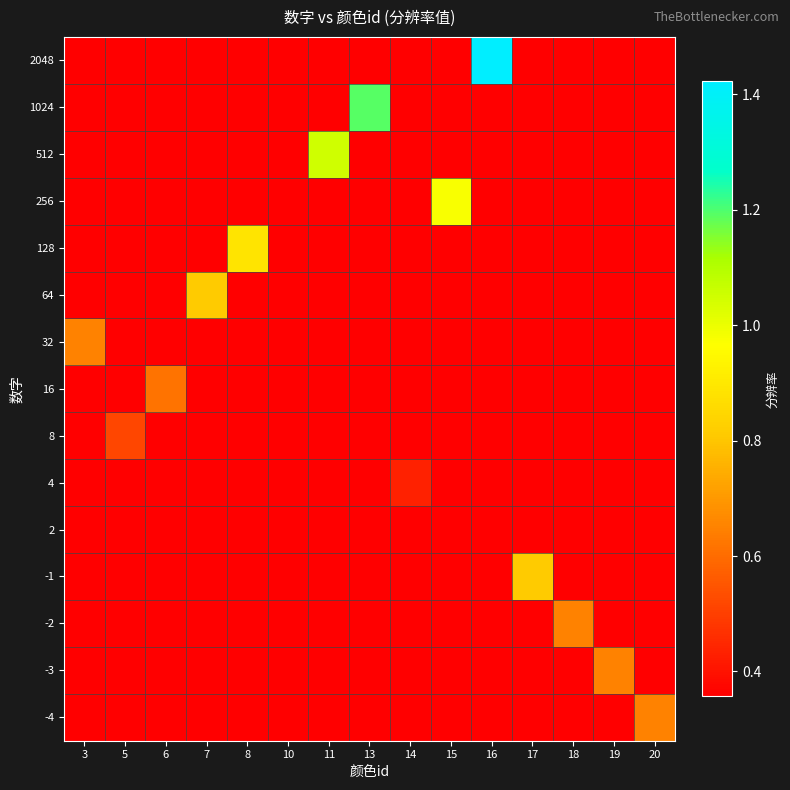

Reading right to left, extract all data points from this chart.

-4: 20=0.6	19=0.4	18=0.4	17=0.4	16=0.4	15=0.4	14=0.4	13=0.4	11=0.4	10=0.4	8=0.4	7=0.4	6=0.4	5=0.4	3=0.4
-3: 20=0.4	19=0.6	18=0.4	17=0.4	16=0.4	15=0.4	14=0.4	13=0.4	11=0.4	10=0.4	8=0.4	7=0.4	6=0.4	5=0.4	3=0.4
-2: 20=0.4	19=0.4	18=0.6	17=0.4	16=0.4	15=0.4	14=0.4	13=0.4	11=0.4	10=0.4	8=0.4	7=0.4	6=0.4	5=0.4	3=0.4
-1: 20=0.4	19=0.4	18=0.4	17=0.8	16=0.4	15=0.4	14=0.4	13=0.4	11=0.4	10=0.4	8=0.4	7=0.4	6=0.4	5=0.4	3=0.4
2: 20=0.4	19=0.4	18=0.4	17=0.4	16=0.4	15=0.4	14=0.4	13=0.4	11=0.4	10=0.4	8=0.4	7=0.4	6=0.4	5=0.4	3=0.4
4: 20=0.4	19=0.4	18=0.4	17=0.4	16=0.4	15=0.4	14=0.4	13=0.4	11=0.4	10=0.4	8=0.4	7=0.4	6=0.4	5=0.4	3=0.4
8: 20=0.4	19=0.4	18=0.4	17=0.4	16=0.4	15=0.4	14=0.4	13=0.4	11=0.4	10=0.4	8=0.4	7=0.4	6=0.4	5=0.5	3=0.4
16: 20=0.4	19=0.4	18=0.4	17=0.4	16=0.4	15=0.4	14=0.4	13=0.4	11=0.4	10=0.4	8=0.4	7=0.4	6=0.6	5=0.4	3=0.4
32: 20=0.4	19=0.4	18=0.4	17=0.4	16=0.4	15=0.4	14=0.4	13=0.4	11=0.4	10=0.4	8=0.4	7=0.4	6=0.4	5=0.4	3=0.6
64: 20=0.4	19=0.4	18=0.4	17=0.4	16=0.4	15=0.4	14=0.4	13=0.4	11=0.4	10=0.4	8=0.4	7=0.8	6=0.4	5=0.4	3=0.4
128: 20=0.4	19=0.4	18=0.4	17=0.4	16=0.4	15=0.4	14=0.4	13=0.4	11=0.4	10=0.4	8=0.9	7=0.4	6=0.4	5=0.4	3=0.4
256: 20=0.4	19=0.4	18=0.4	17=0.4	16=0.4	15=1.0	14=0.4	13=0.4	11=0.4	10=0.4	8=0.4	7=0.4	6=0.4	5=0.4	3=0.4
512: 20=0.4	19=0.4	18=0.4	17=0.4	16=0.4	15=0.4	14=0.4	13=0.4	11=1.0	10=0.4	8=0.4	7=0.4	6=0.4	5=0.4	3=0.4
1024: 20=0.4	19=0.4	18=0.4	17=0.4	16=0.4	15=0.4	14=0.4	13=1.2	11=0.4	10=0.4	8=0.4	7=0.4	6=0.4	5=0.4	3=0.4
2048: 20=0.4	19=0.4	18=0.4	17=0.4	16=1.4	15=0.4	14=0.4	13=0.4	11=0.4	10=0.4	8=0.4	7=0.4	6=0.4	5=0.4	3=0.4